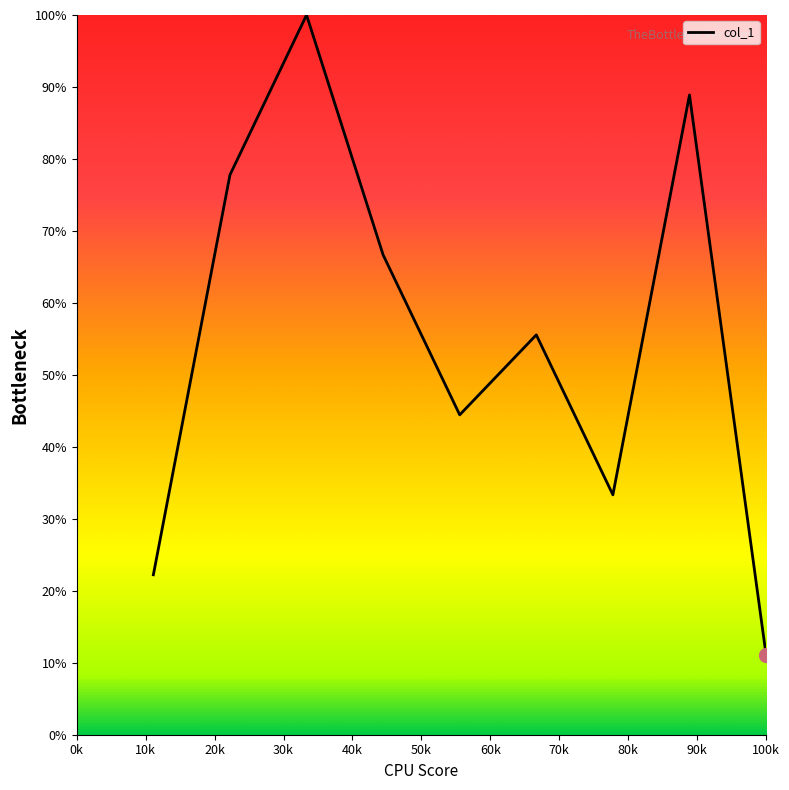

What is the greatest value displayed?

100.0